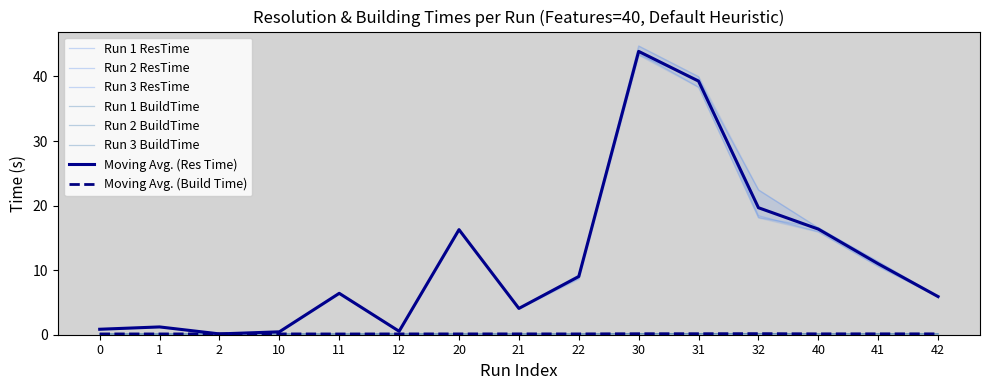

What is the difference between the highest and lowest values at 30?

44.6